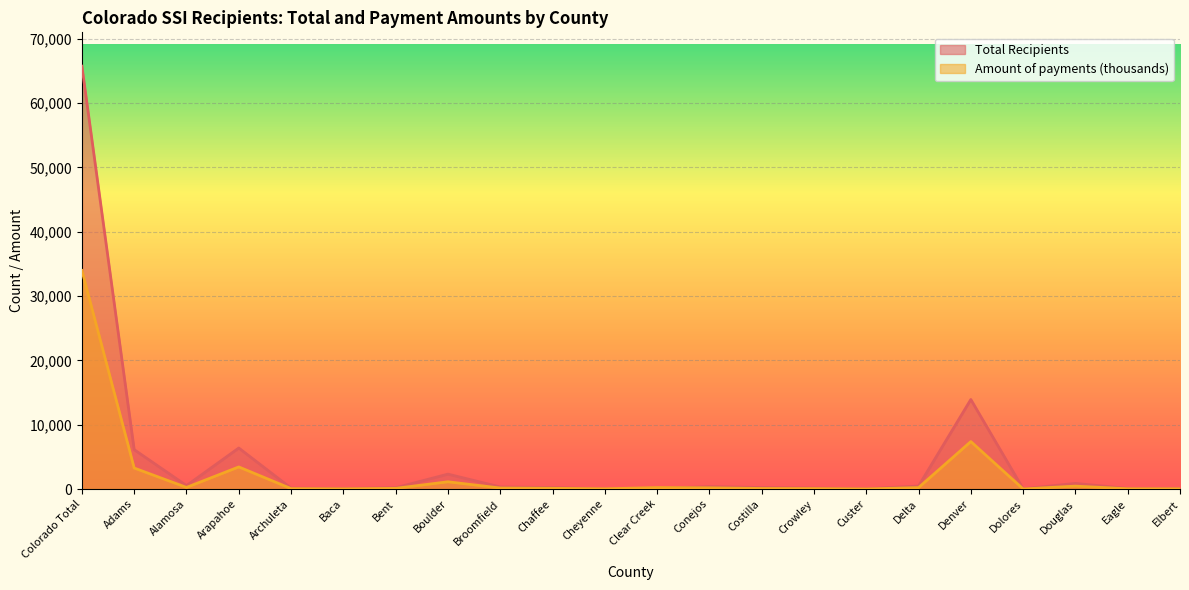

List the labels in order of Amount of payments (thousands) value, smallest first.

Custer, Dolores, Baca, Cheyenne, Elbert, Eagle, Archuleta, Crowley, Costilla, Bent, Chaffee, Broomfield, Conejos, Delta, Clear Creek, Alamosa, Douglas, Boulder, Adams, Arapahoe, Denver, Colorado Total